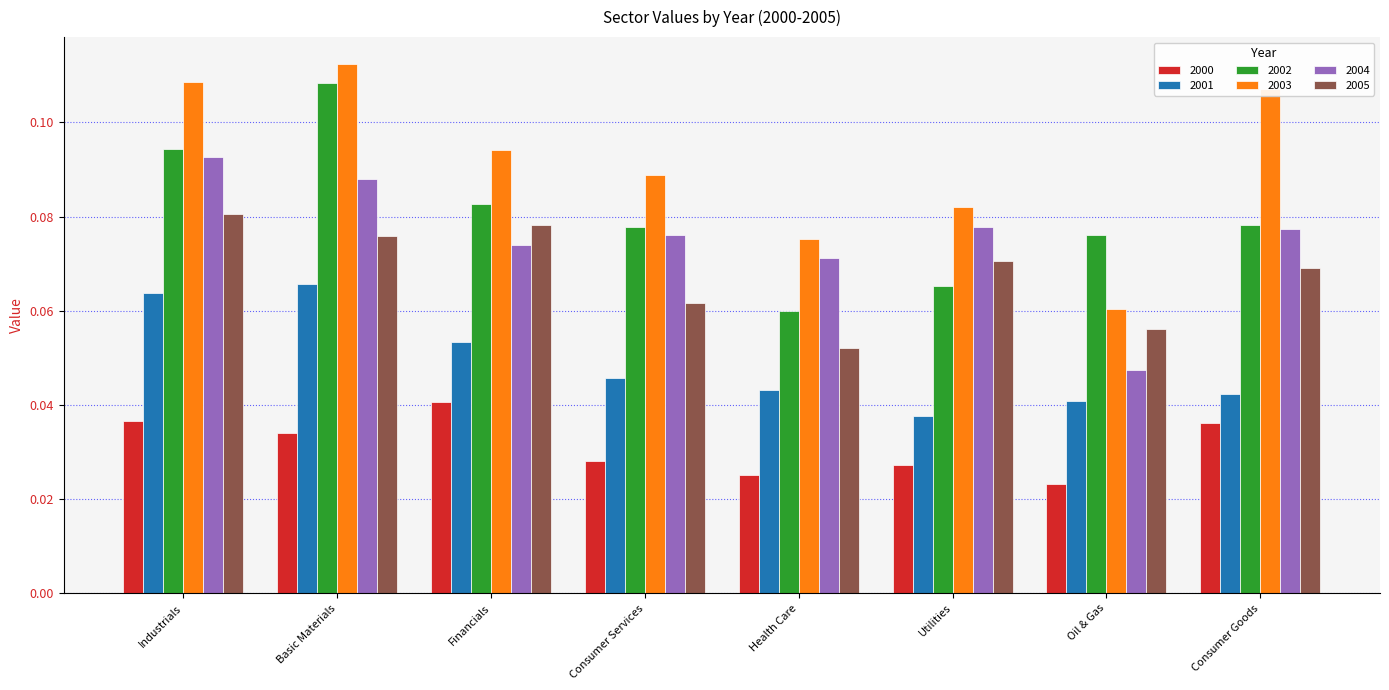

Rank the categories by 2003 value from highest to lowest.

Basic Materials, Industrials, Consumer Goods, Financials, Consumer Services, Utilities, Health Care, Oil & Gas